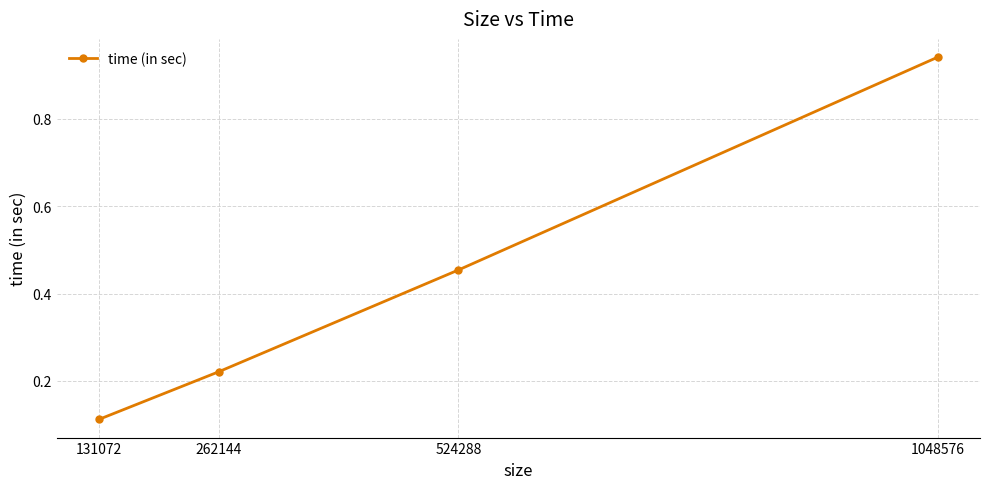

List the labels in order of value, largest first.

1048576, 524288, 262144, 131072